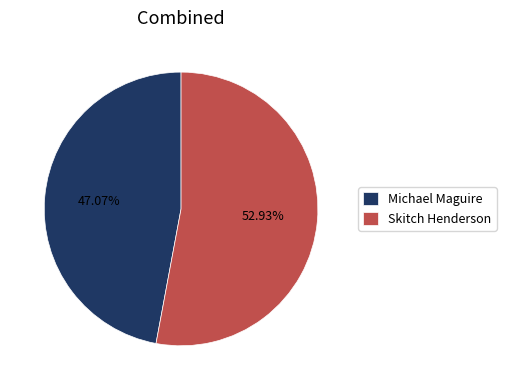

True or false: Michael Maguire accounts for 47% of the total.

True